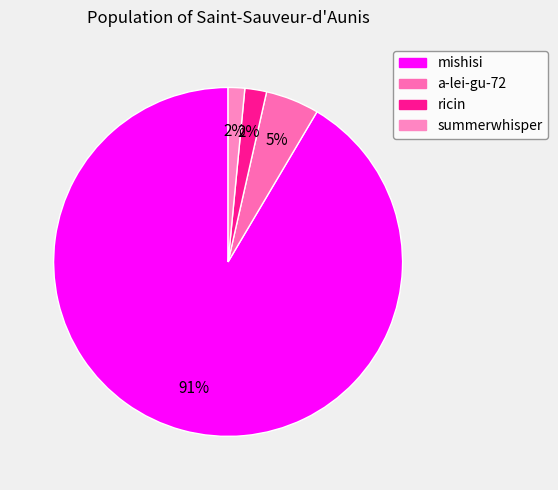

How many segments does this pie chart have?

4